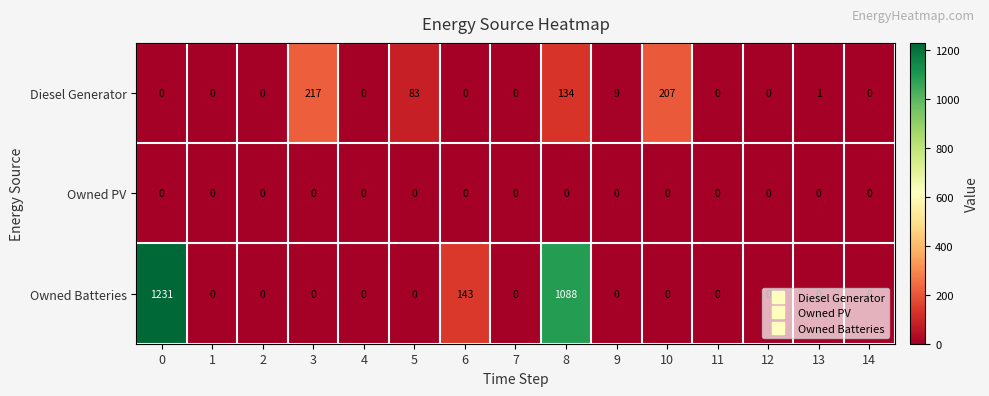

Which series changed the most between 1 and 5?

Diesel Generator